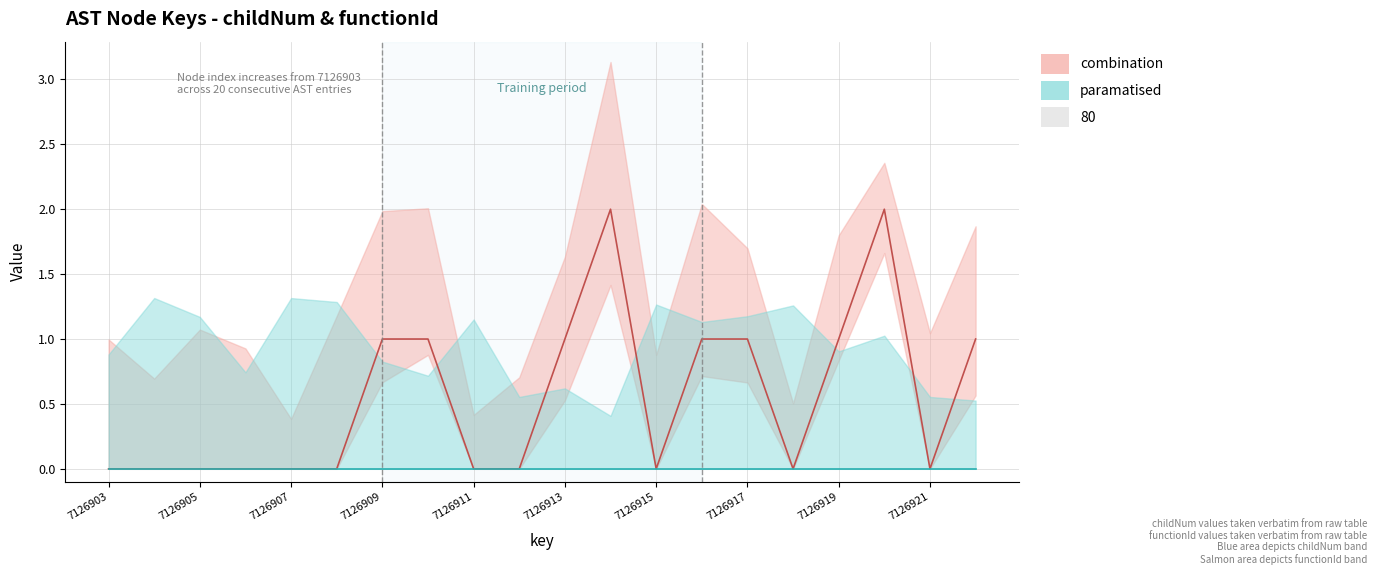

What is the ratio of the value at 7126920 to the value at 7126910?

2.0